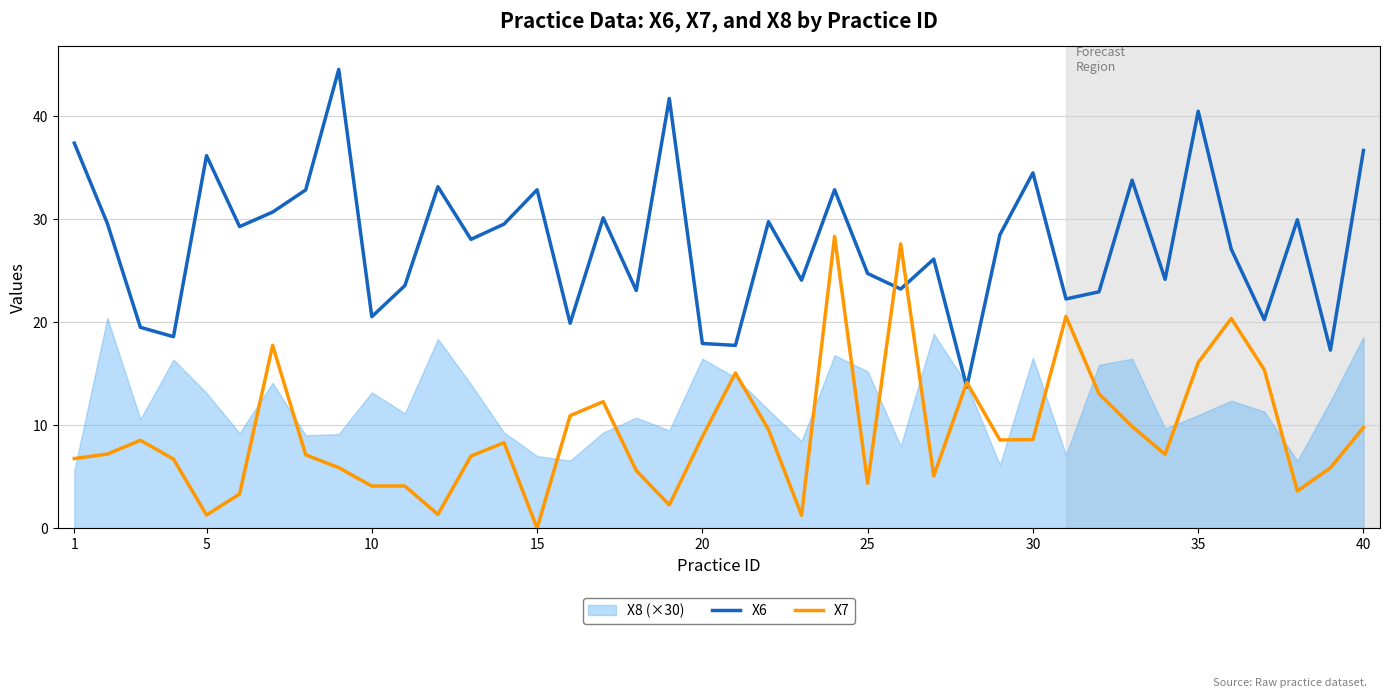

Is it true that X6 equals 17.9 at 20?

True